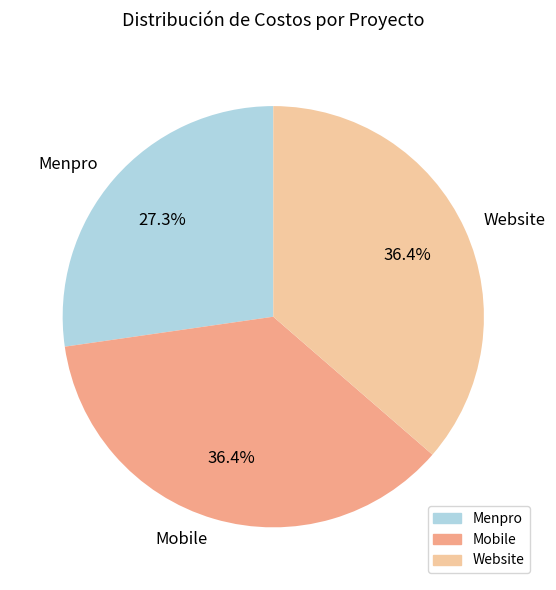

Which slice is the smallest?

Menpro